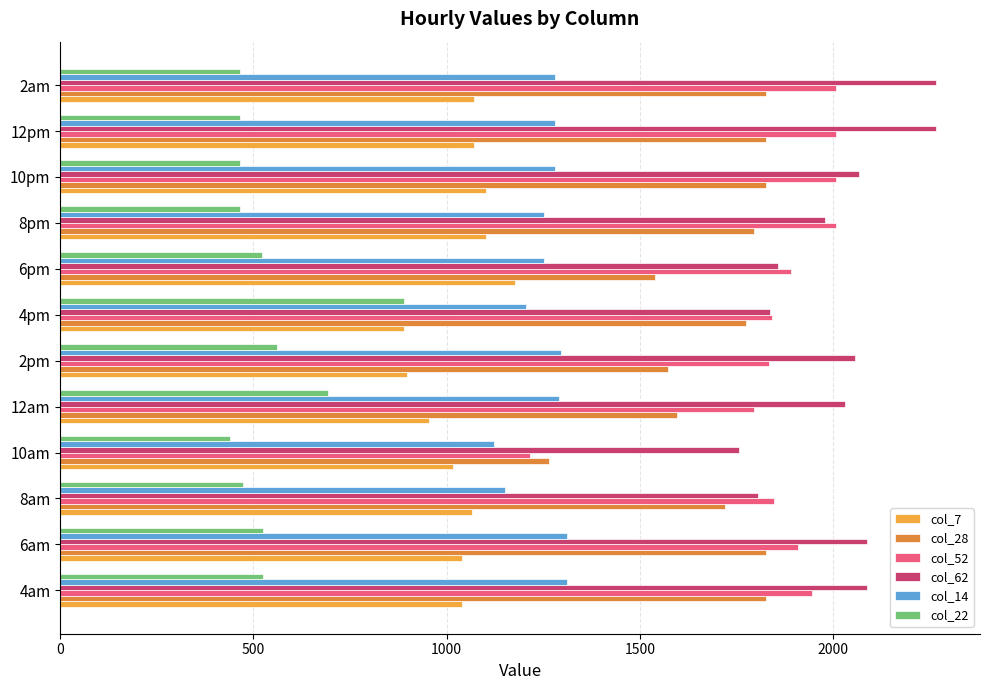

List the series in order of their peak value, lowest first.

col_22, col_7, col_14, col_28, col_52, col_62